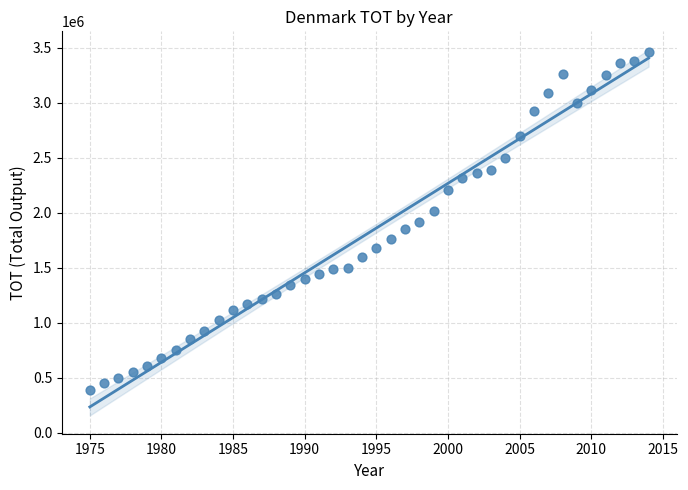

What is the range of X values (max minus min)?

39